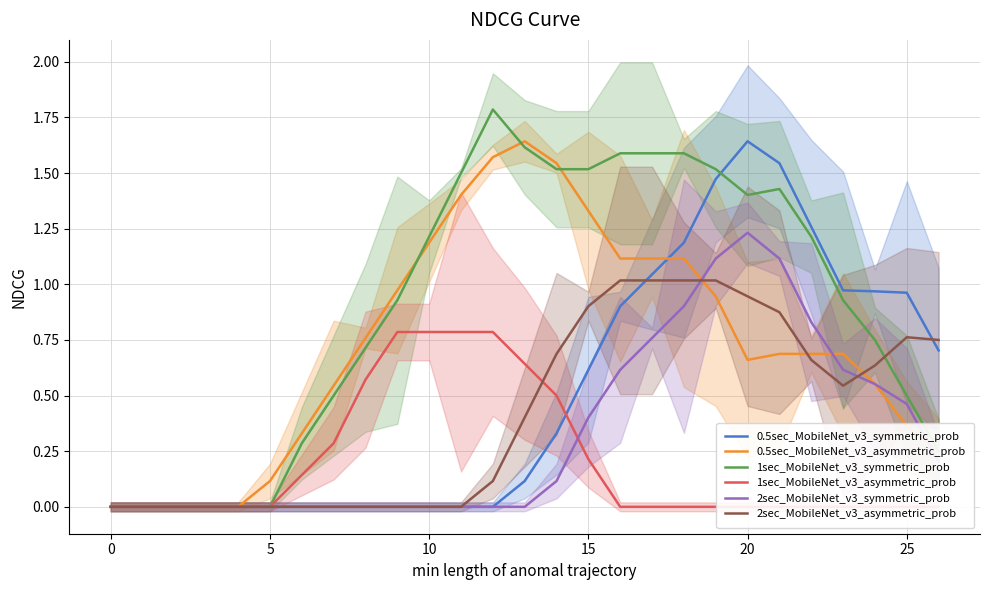

In 1sec_MobileNet_v3_symmetric_prob, how many points are lower than both neighbors (excluding endpoints)?

1